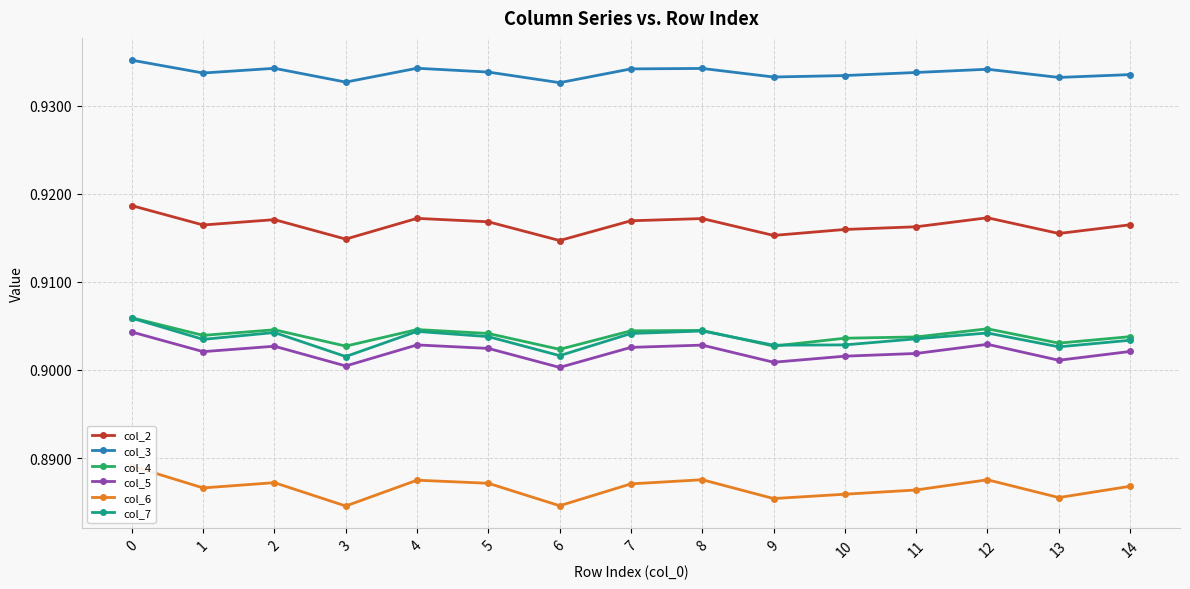

What is the lowest value of the col_3 series?

0.9